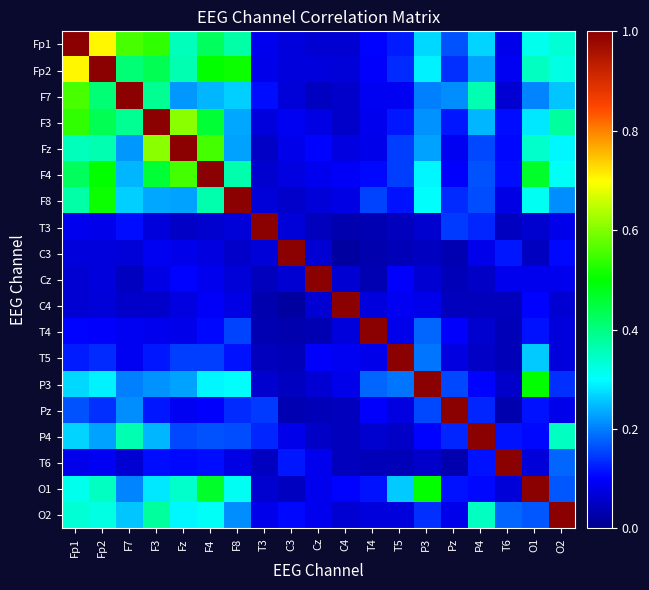

List the series in order of their peak value, lowest first.

Fp1, Fp2, F7, F3, Fz, F4, F8, T3, C3, Cz, C4, T4, T5, P3, Pz, P4, T6, O1, O2